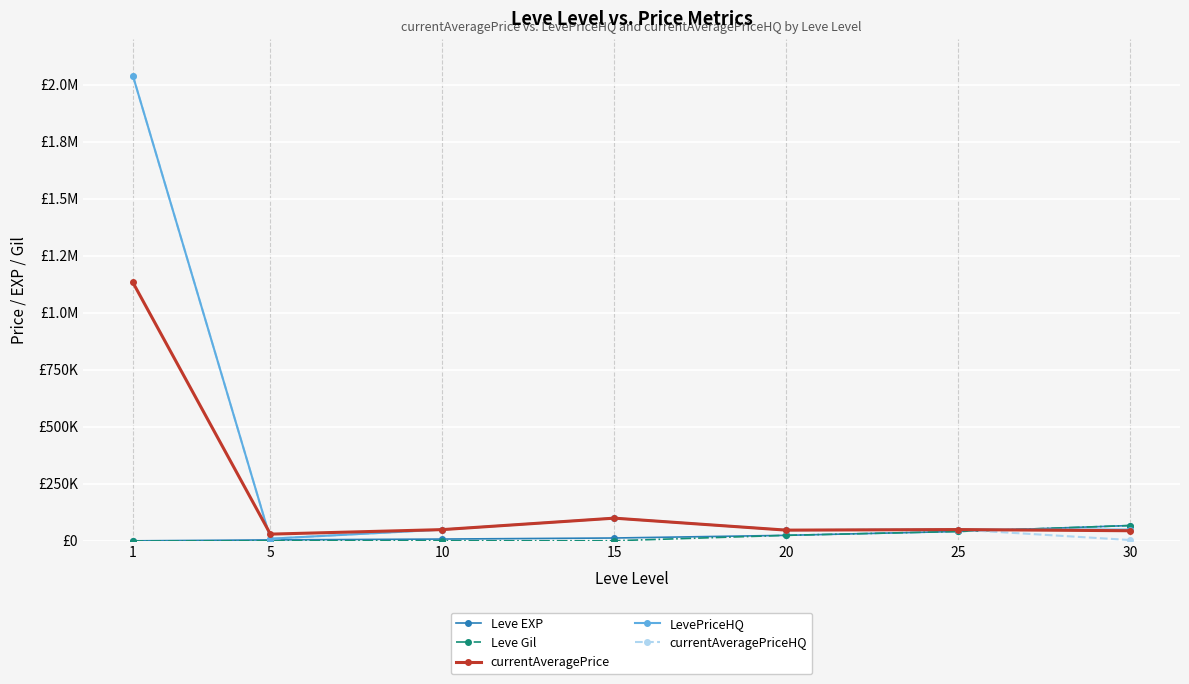

Between 1 and 5, which series saw the biggest shift?

LevePriceHQ